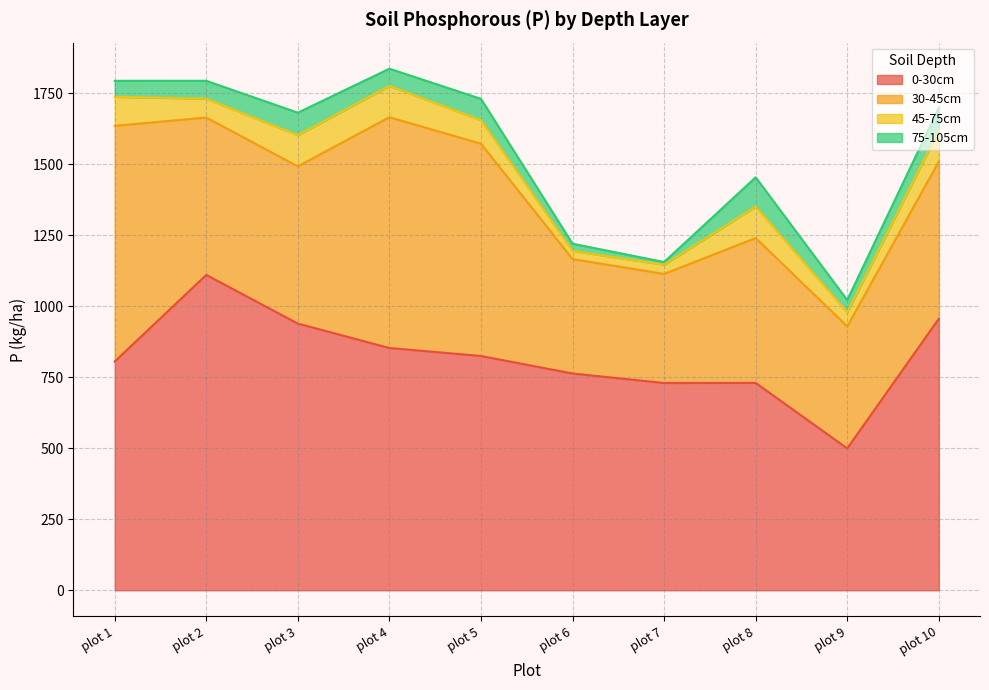

At which category does 30-45cm reach its first local peak?

plot 4